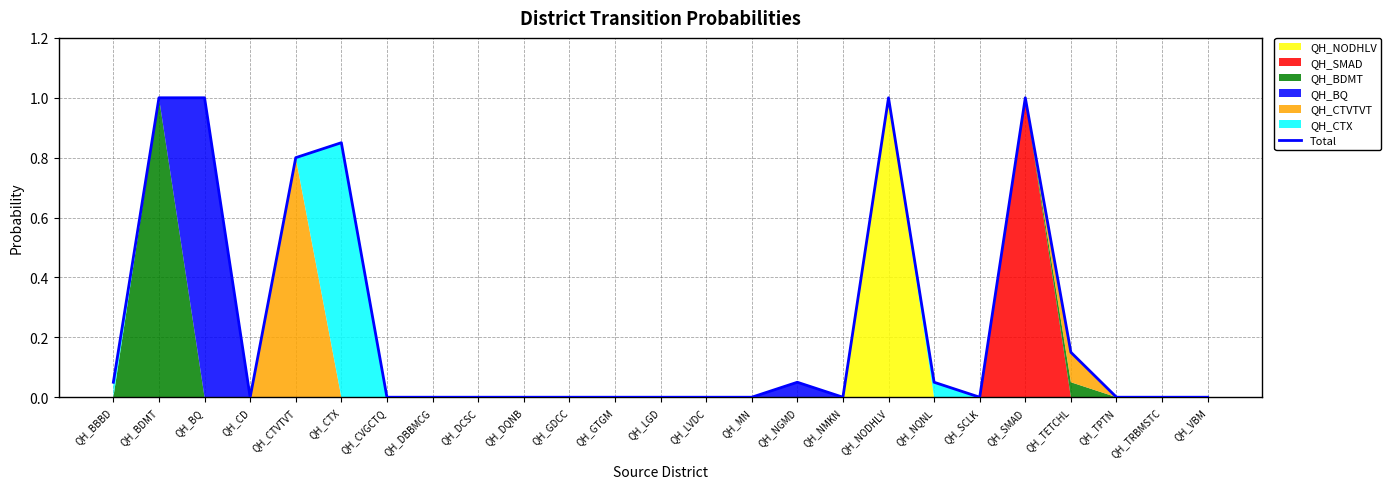

At which label is the value closest to 0?

QH_CD